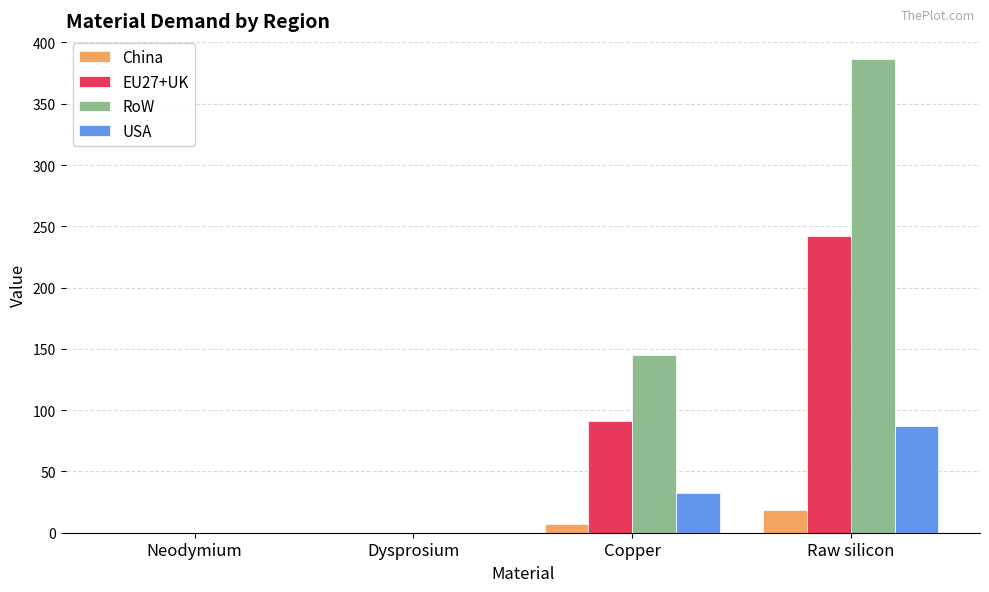

At which label is USA closest to 43?

Copper